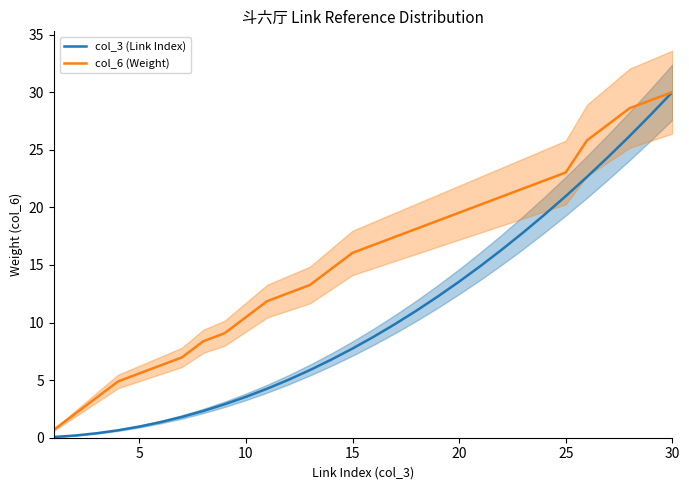

Reading left to right, extract all data points from this chart.

col_3 (Link Index): 0.1	0.2	0.4	0.6	1.0	1.4	1.8	2.3	2.9	3.5	4.3	5.0	5.9	6.8	7.7	8.8	9.9	11.0	12.3	13.5	14.9	16.3	17.8	19.4	21.0	22.6	24.4	26.2	28.1	30.0
col_6 (Weight): 0.7	2.1	3.5	4.9	5.6	6.3	7.0	8.4	9.1	10.5	11.9	12.6	13.3	14.7	16.0	16.7	17.4	18.1	18.8	19.5	20.2	20.9	21.6	22.3	23.0	25.8	27.2	28.6	29.3	30.0